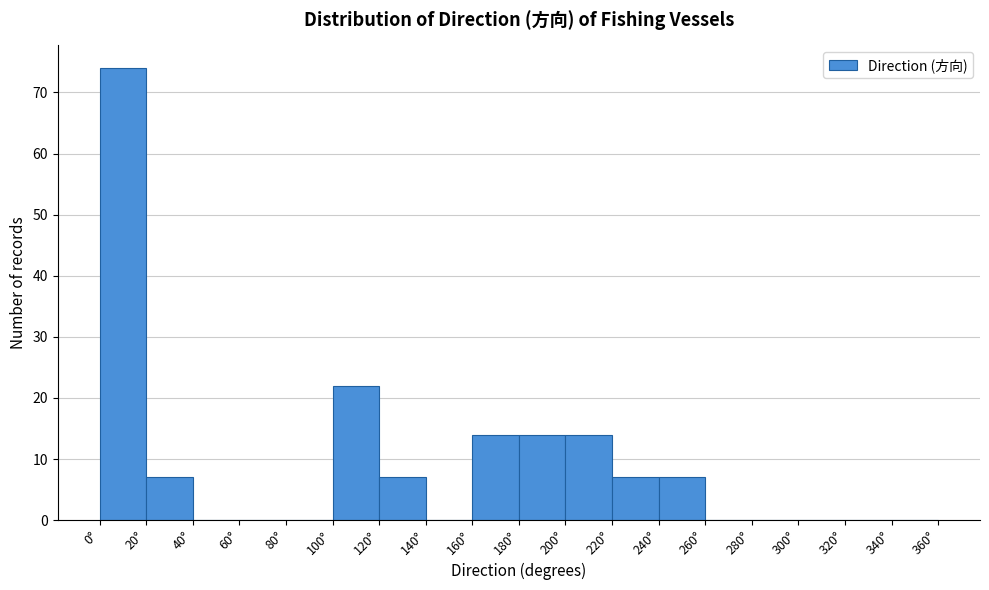

What is the height of the bar covering 240 to 260 on the x-axis? The values are not printed on the chart, so give them approximately, as read against the axis.

7